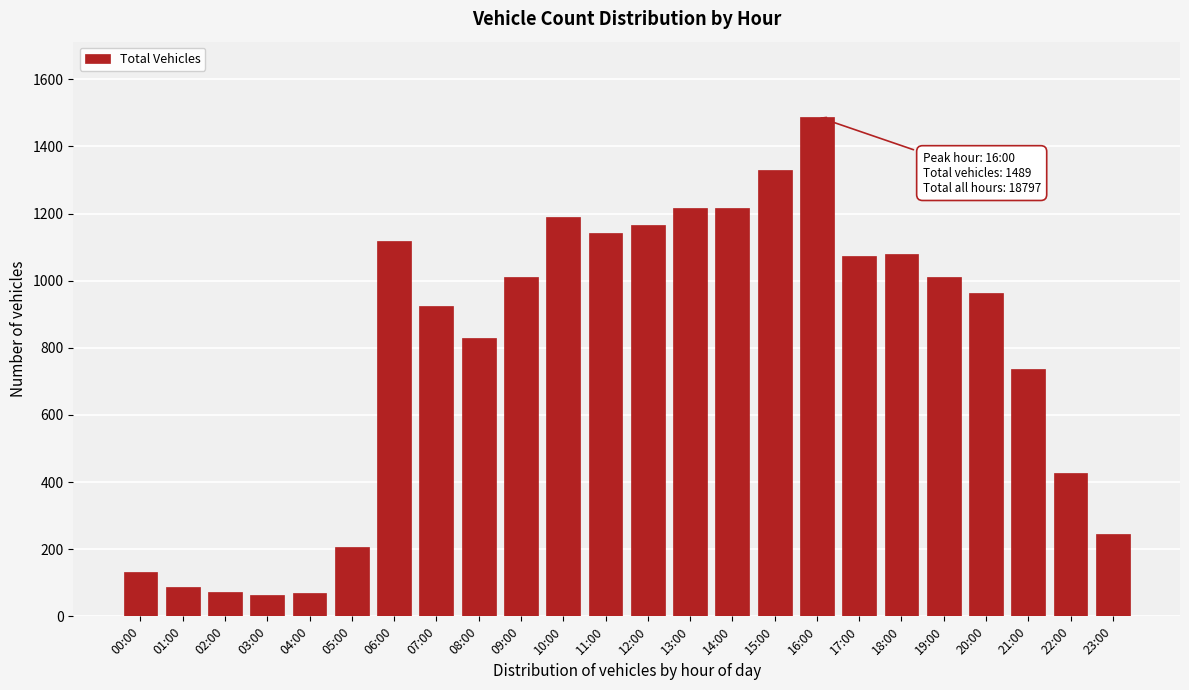

What is the label of the 20th bar from the left?

19:00